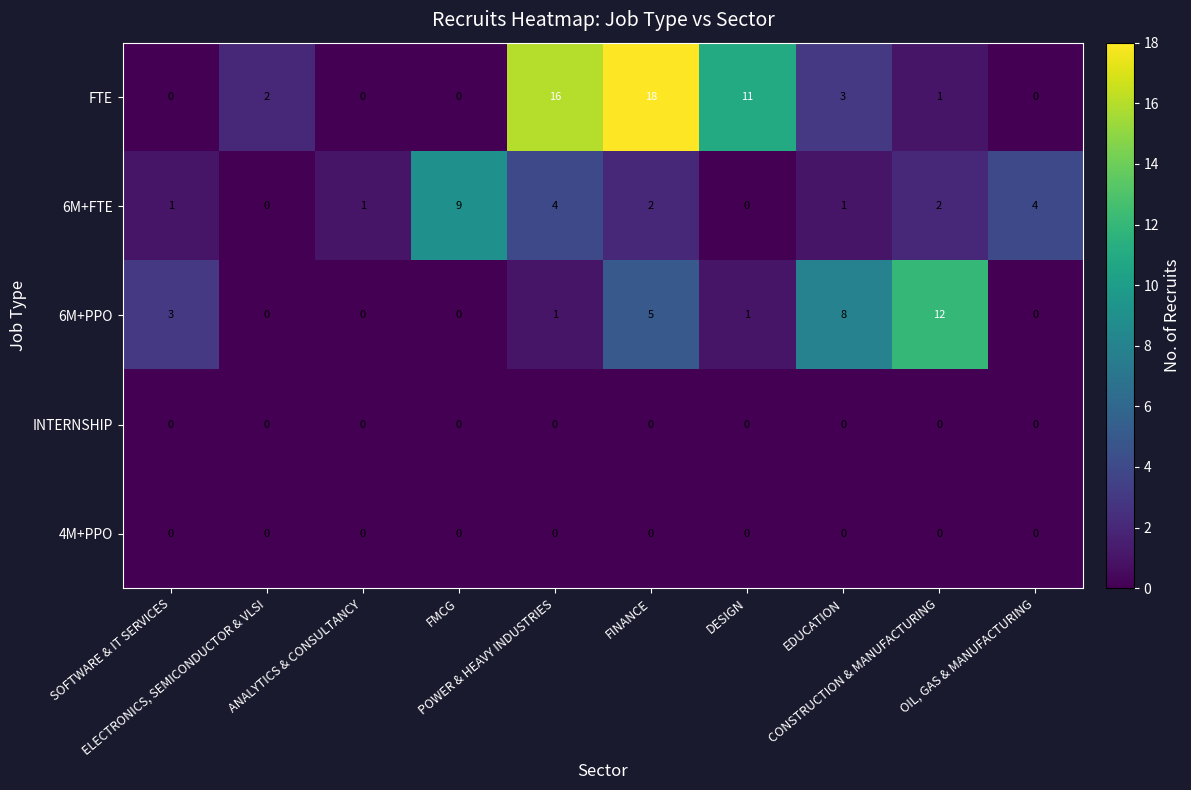

What is the total value across all series at ANALYTICS & CONSULTANCY?

1